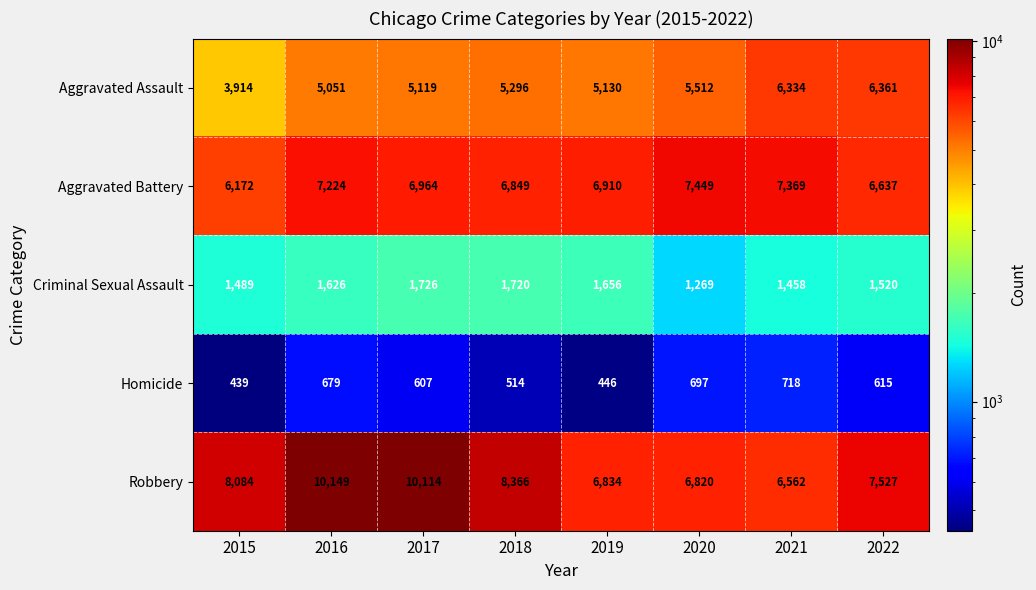

Where is Robbery nearest to the value 8355?

2018